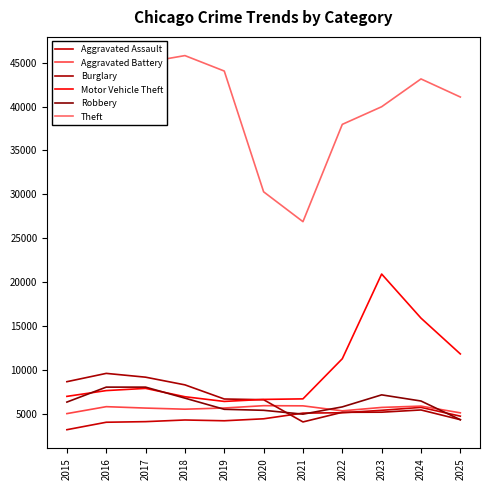

What are all the series names shown in the legend?

Aggravated Assault, Aggravated Battery, Burglary, Motor Vehicle Theft, Robbery, Theft